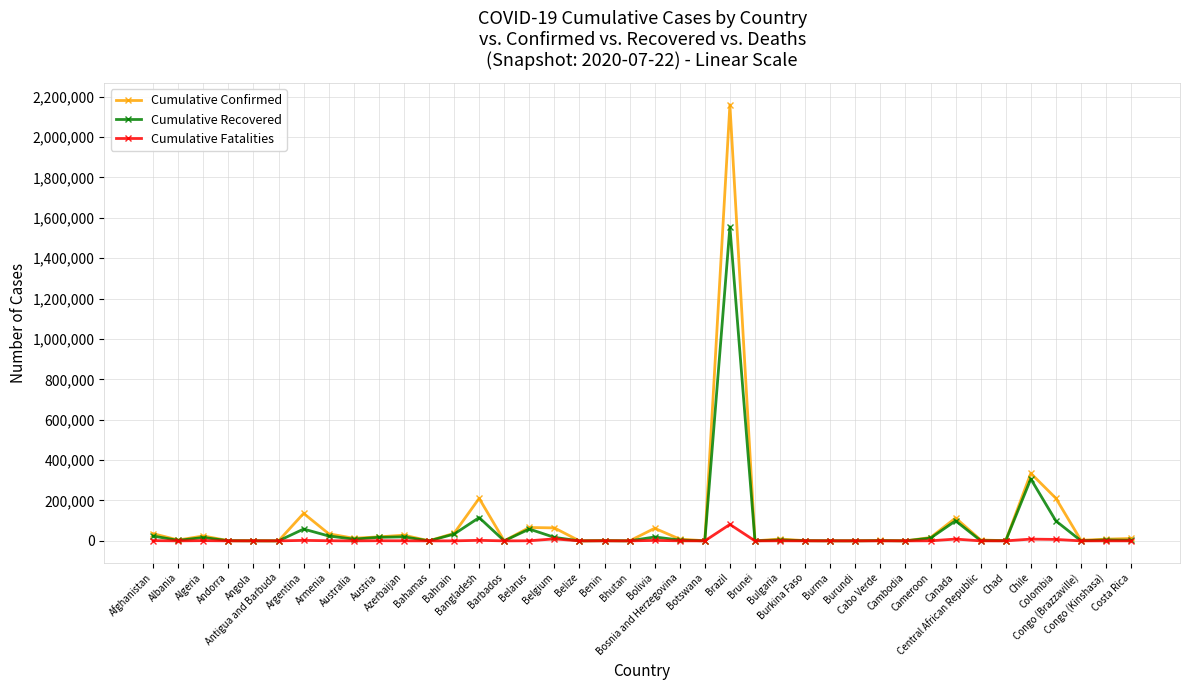

True or false: Cumulative Recovered has more than 1 interior local peaks.

True